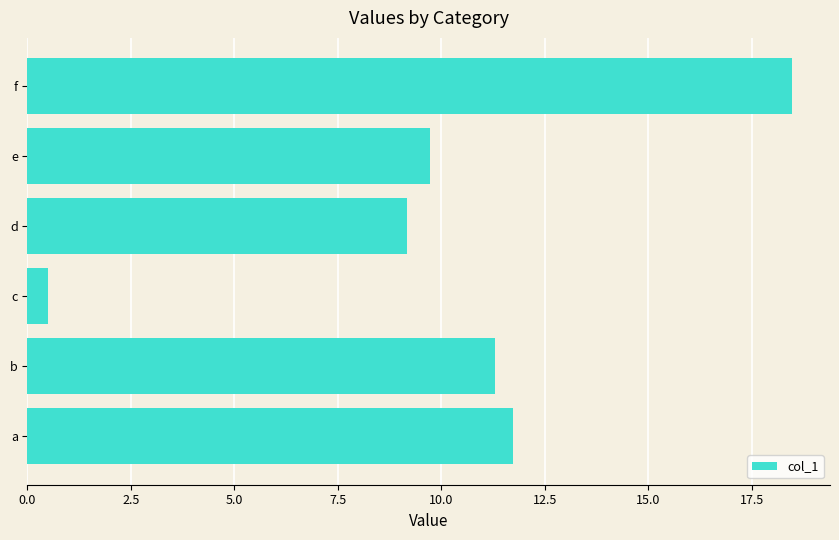

How many series are shown in this chart?

1